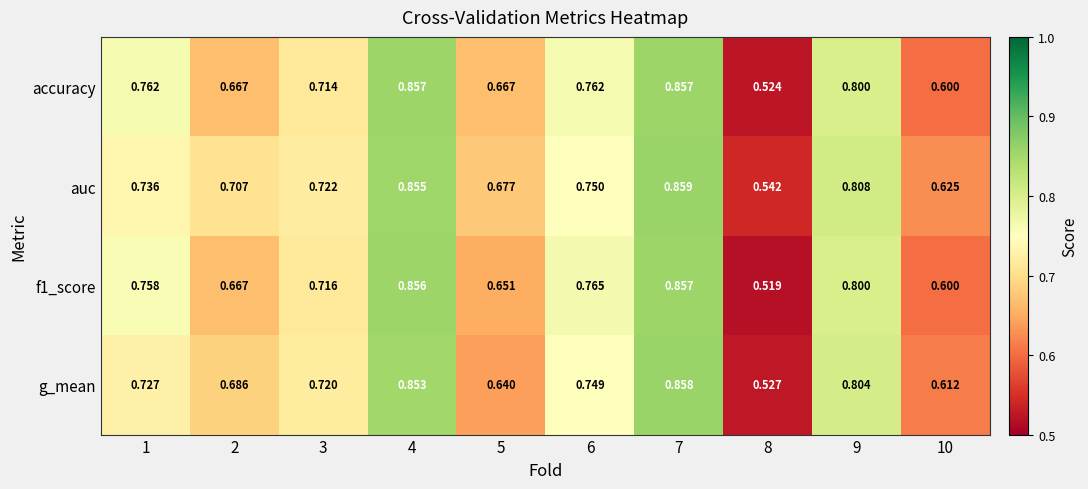

Between 1 and 7, which series saw the biggest shift?

g_mean